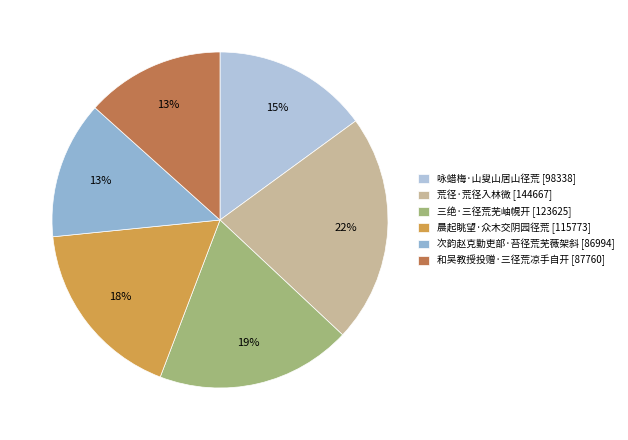

True or false: 三绝·三径荒芜岫幌开 accounts for 19% of the total.

True